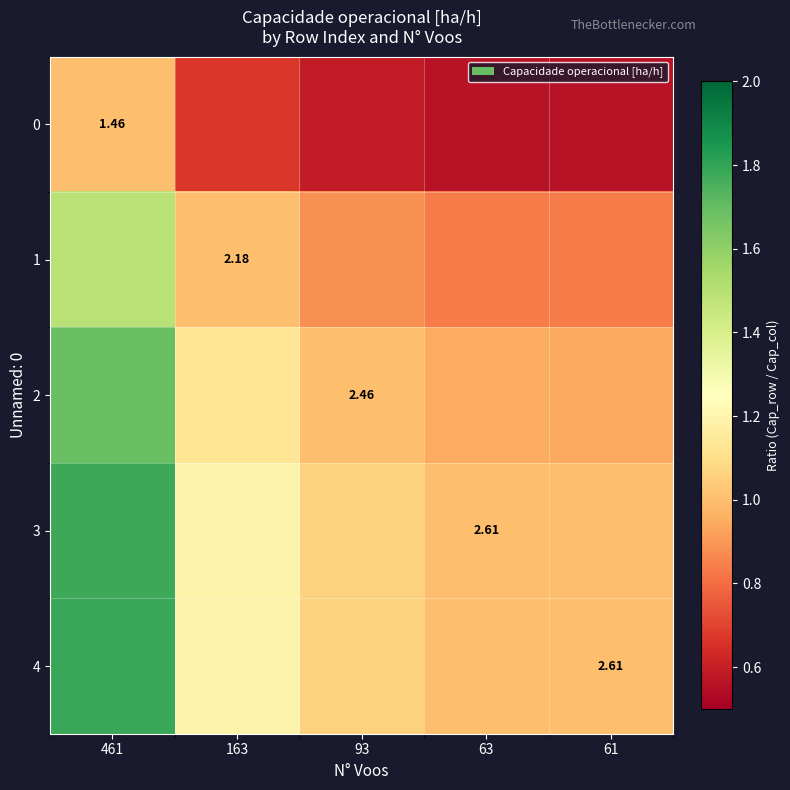

What is the difference between the 3 values at 163 and 61?

0.2